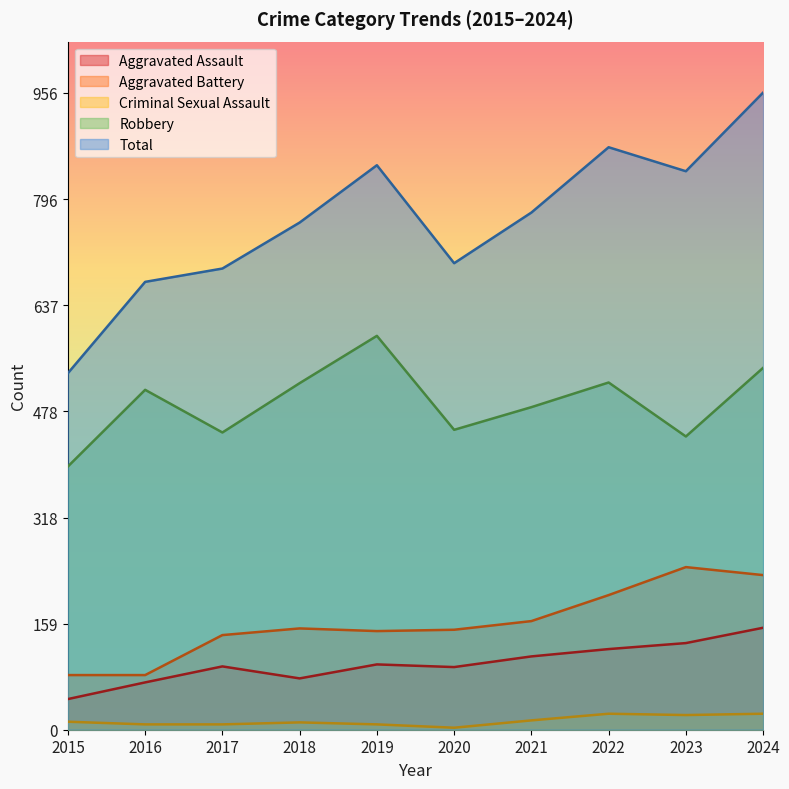

Where is the first local minimum for Criminal Sexual Assault?

2020